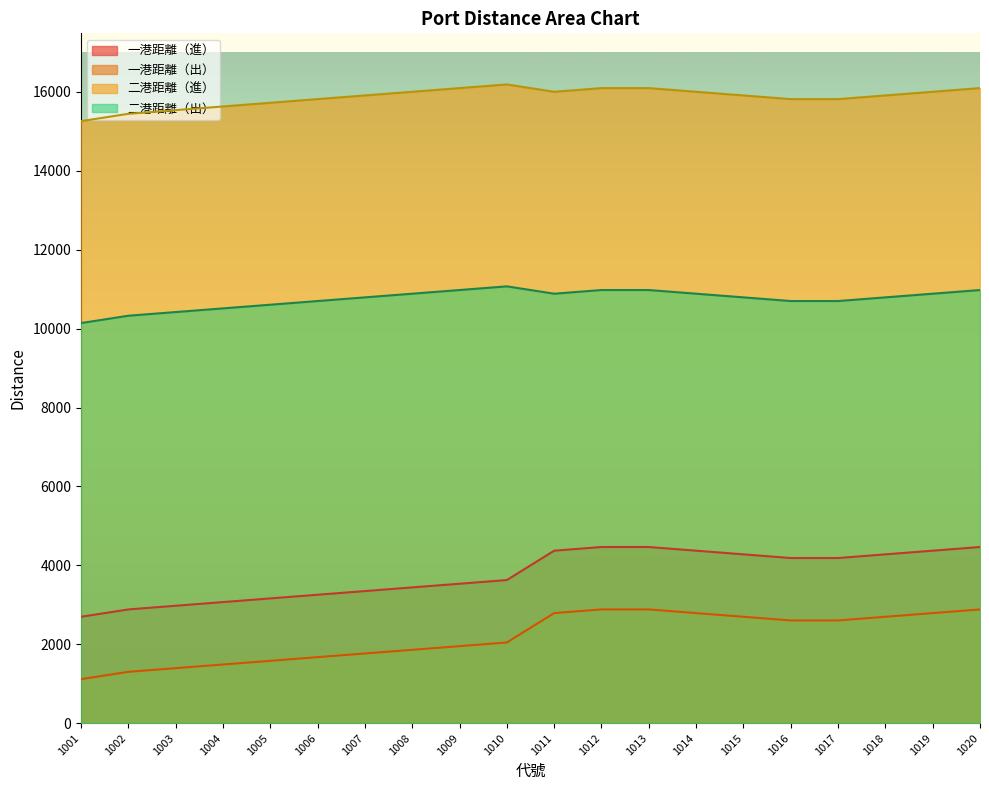

Rank the series by their maximum value, from lowest to highest.

一港距離（出）, 一港距離（進）, 二港距離（出）, 二港距離（進）